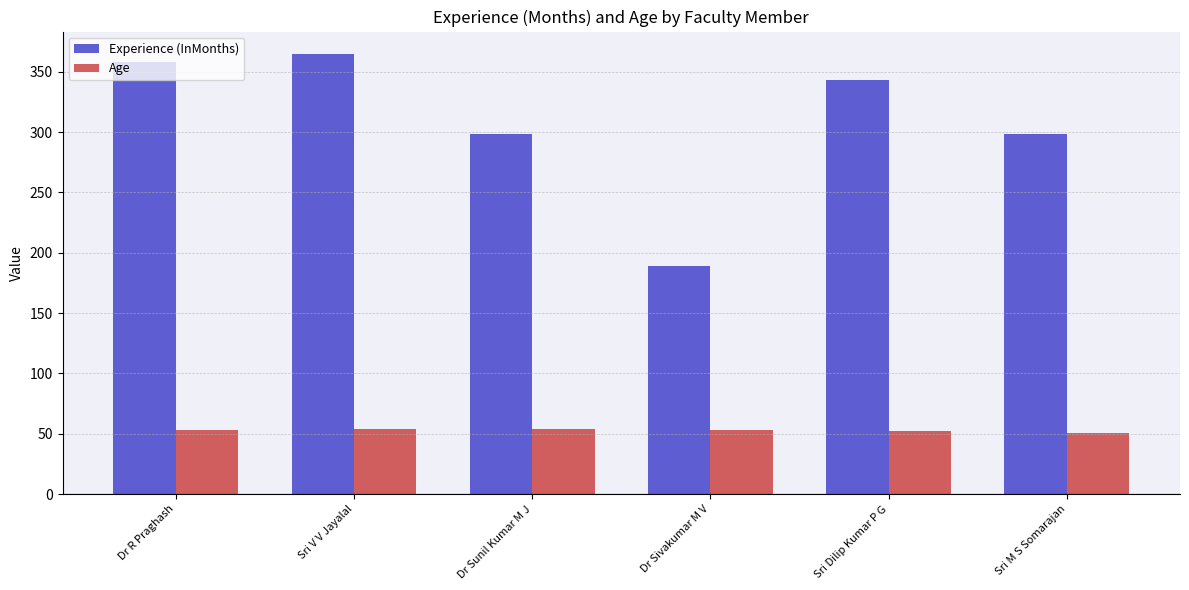

What are all the series names shown in the legend?

Experience (InMonths), Age